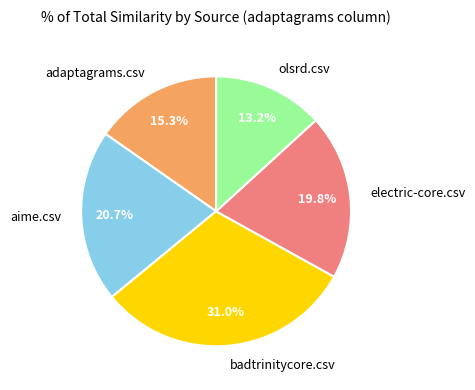

Count the number of slices in the pie.

5